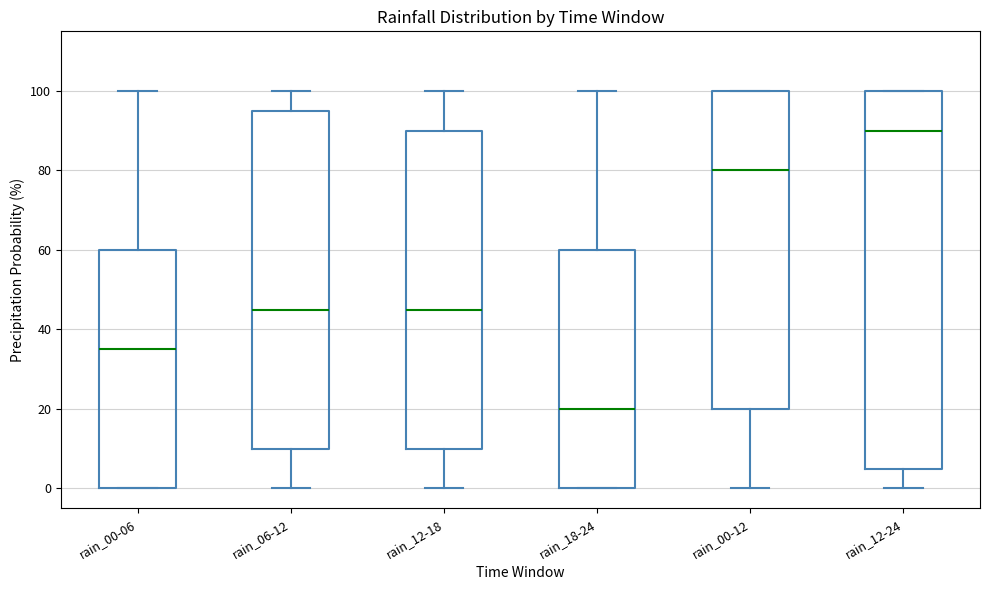

Reading left to right, transcribe this box plot: for each box, give where its median line is, the range the box spans, and where its two whiskers end, as read against the y-axis. The values are not printed on the chart, so give them approximately, as read against the axis.

rain_00-06: median 36, box 0 to 60, whiskers 0 to 100
rain_06-12: median 46, box 10 to 96, whiskers 0 to 100
rain_12-18: median 46, box 10 to 90, whiskers 0 to 100
rain_18-24: median 20, box 0 to 60, whiskers 0 to 100
rain_00-12: median 80, box 20 to 100, whiskers 0 to 100
rain_12-24: median 90, box 6 to 100, whiskers 0 to 100